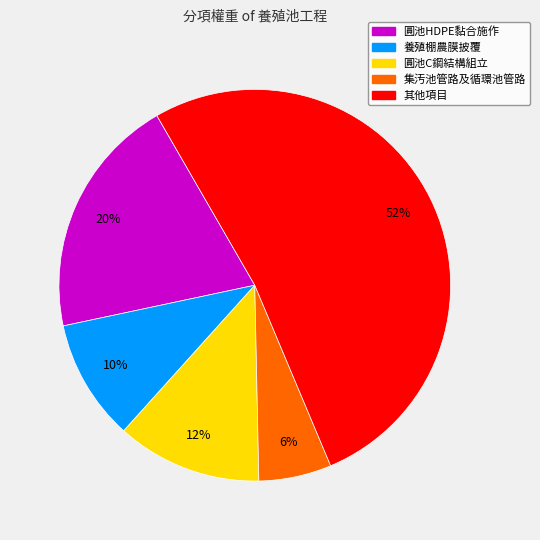

To the nearest percent, what is the average slice percentage?

20%